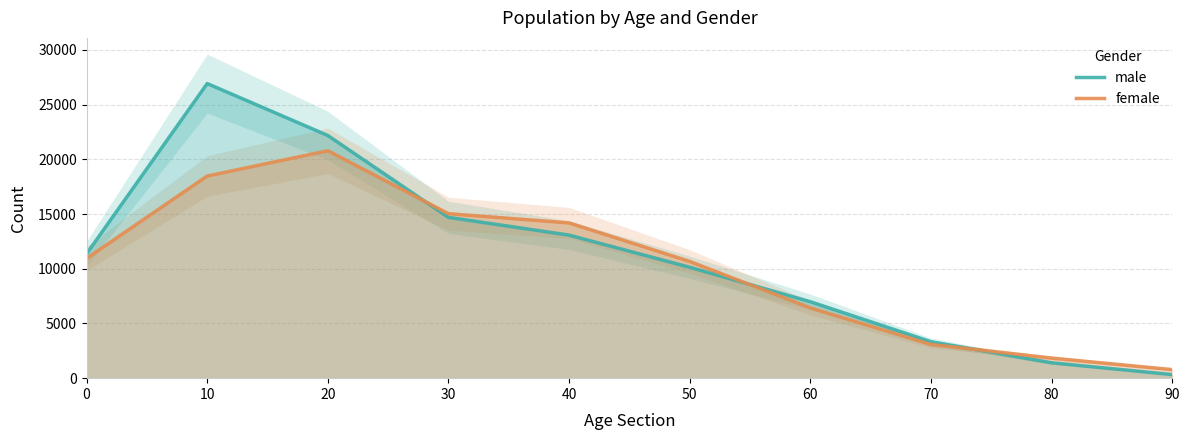

At which label is female closest to 10781?

50